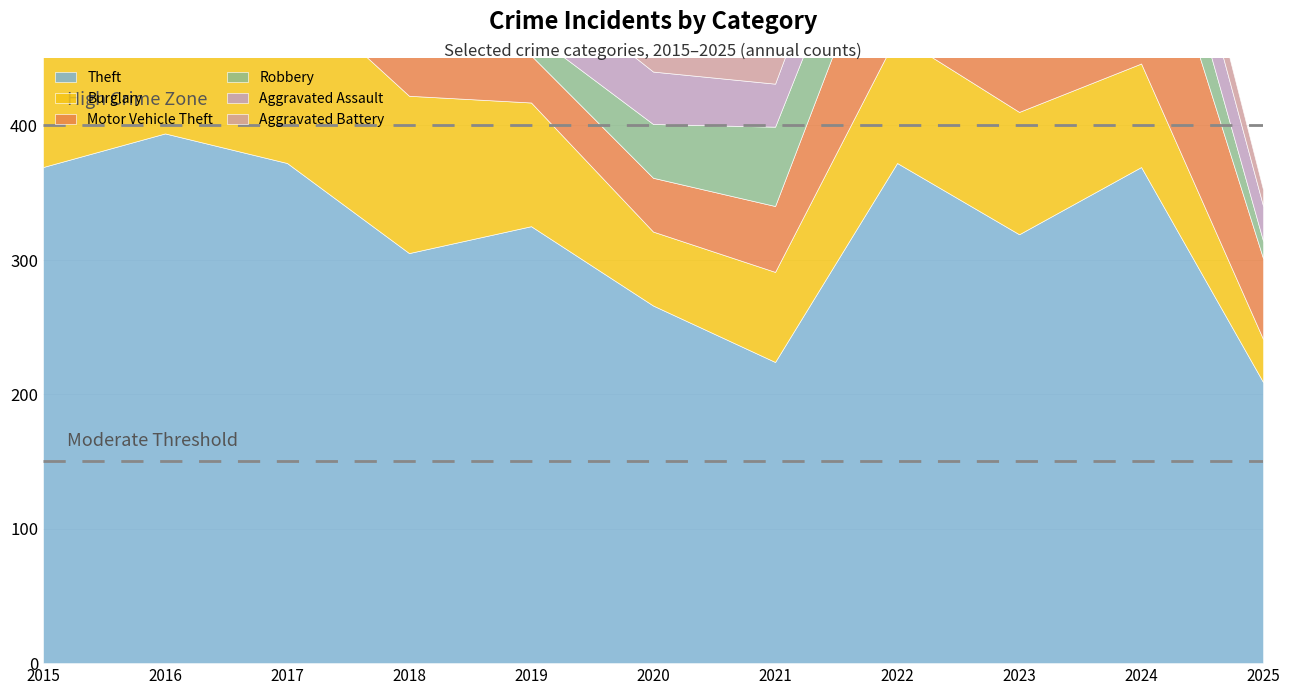

How many values in the Theft series are below 325?

5